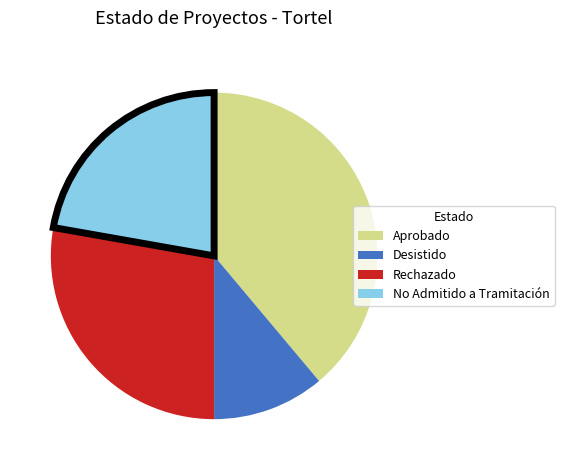

Is there a majority slice in this chart?

No